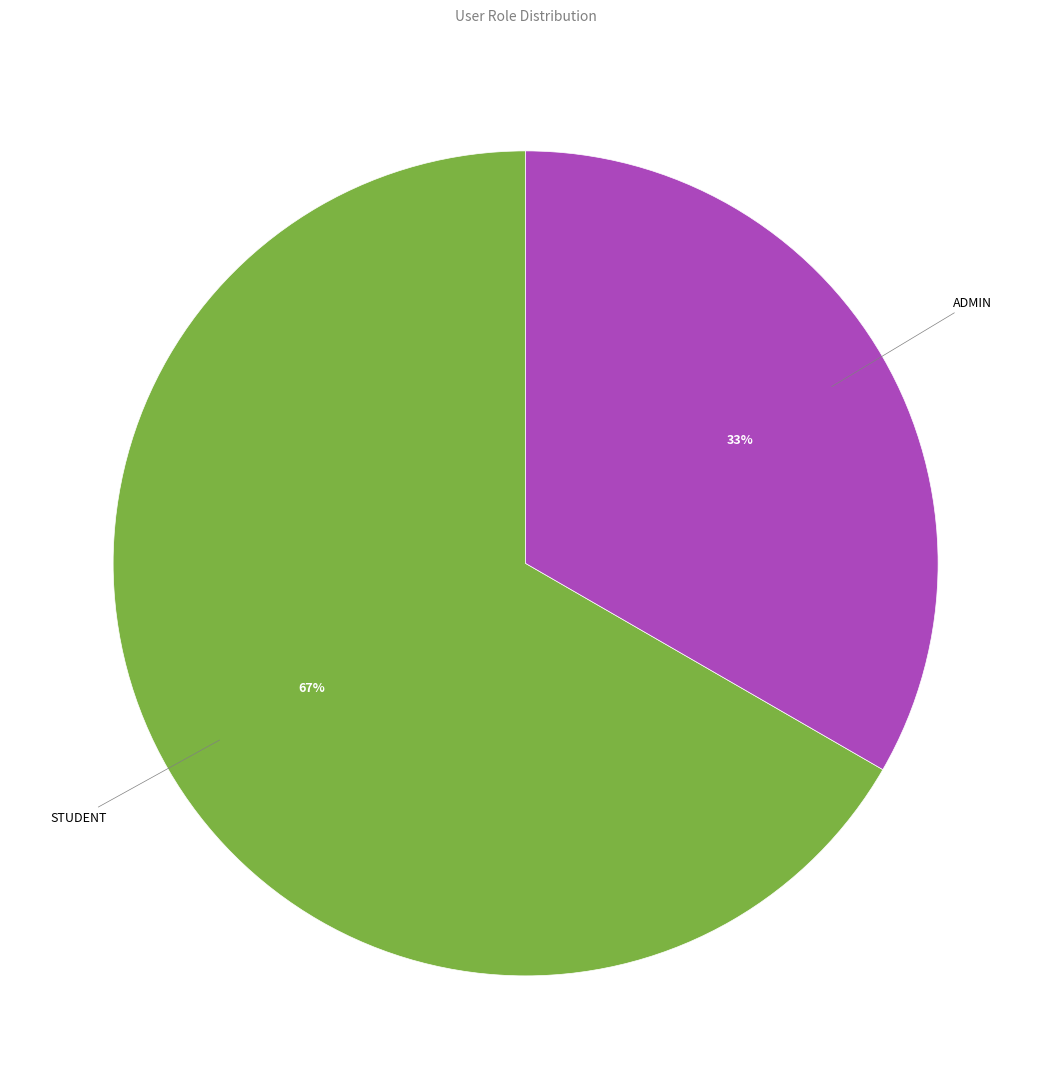

To the nearest percent, what is the combined percentage of ADMIN and STUDENT?

100%